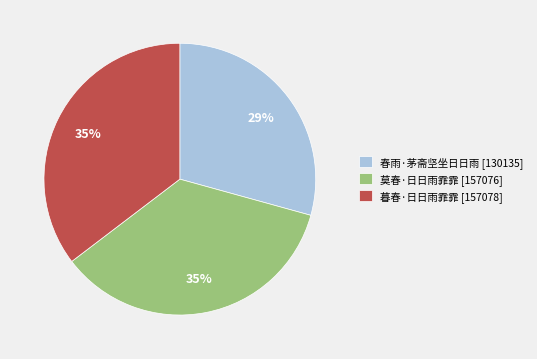

Do 春雨·茅斋坚坐日日雨 and 莫春·日日雨霏霏 together represent more than half of the pie?

Yes